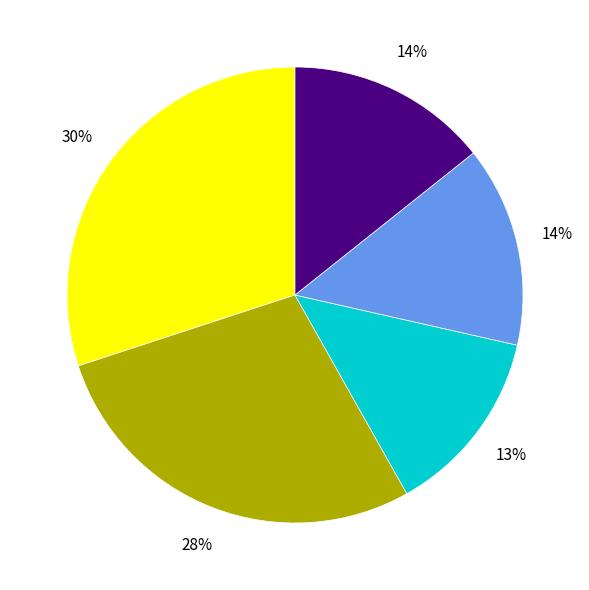

To the nearest percent, what is the average slice percentage?

20%